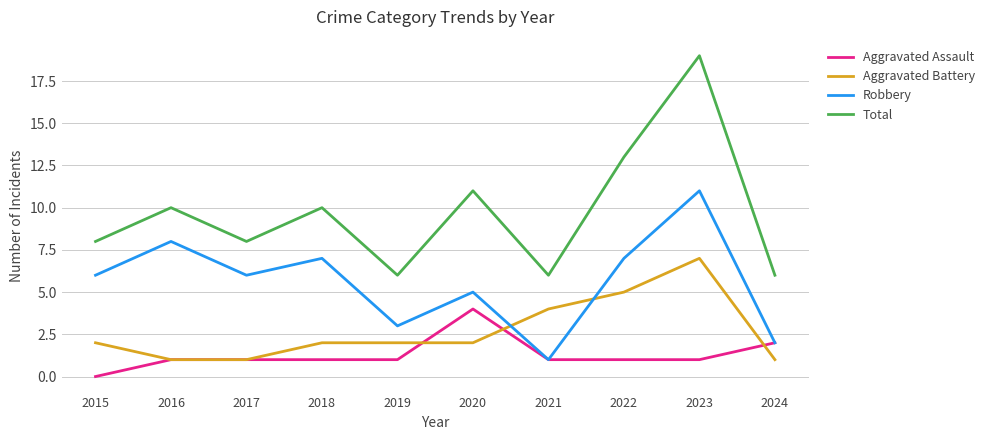

What value does the Aggravated Battery series have at 2018?

2